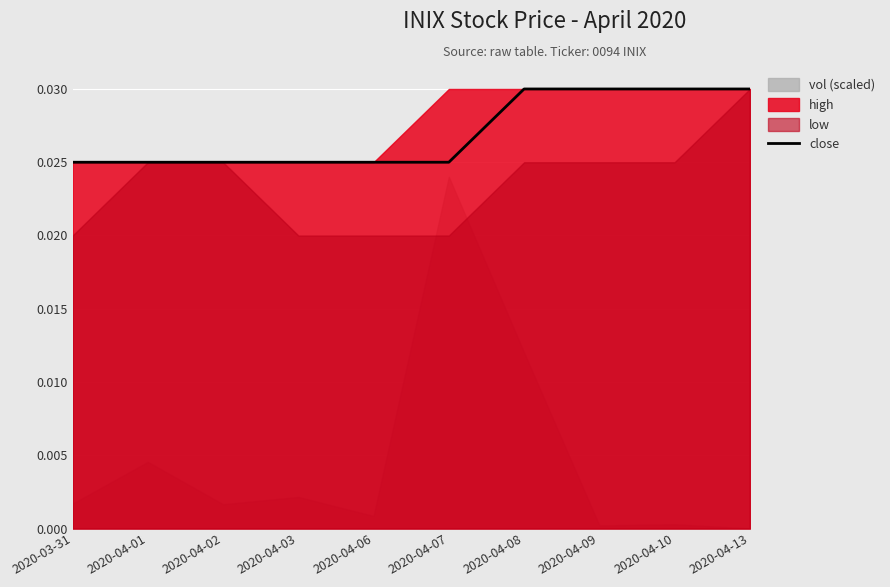

What is the label of the 2nd point from the left?

2020-04-01